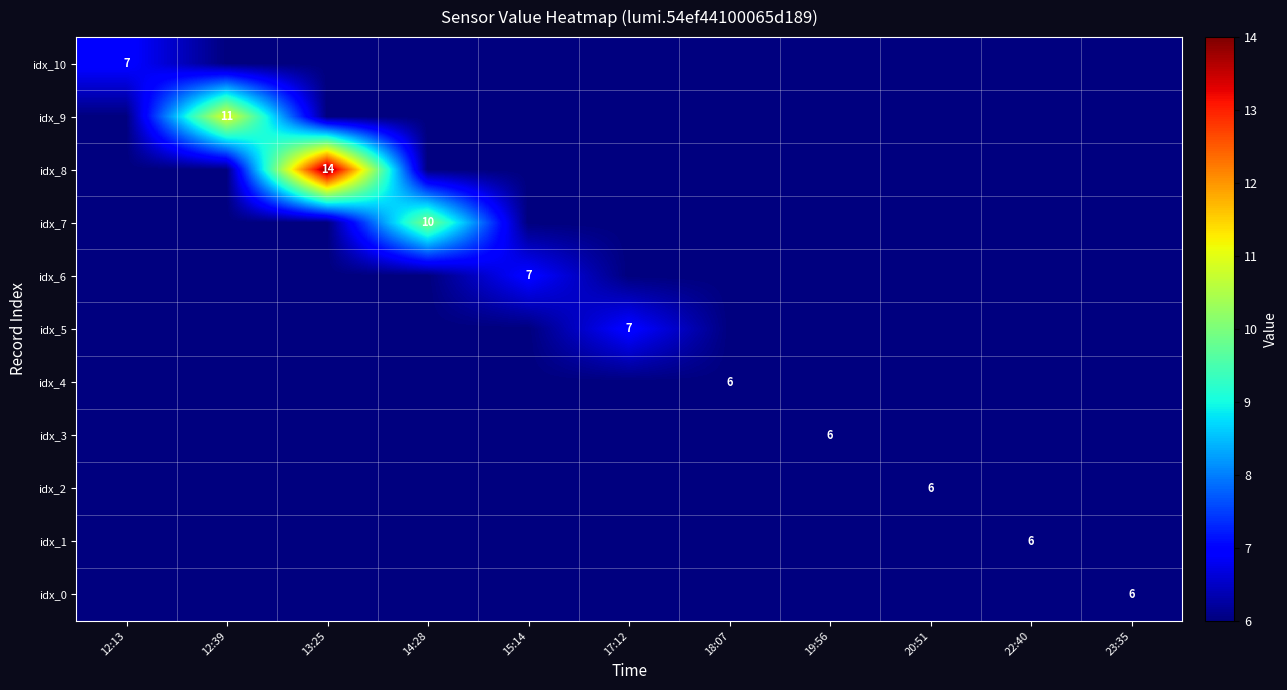

How many values in the idx_9 series exceed 6?

1